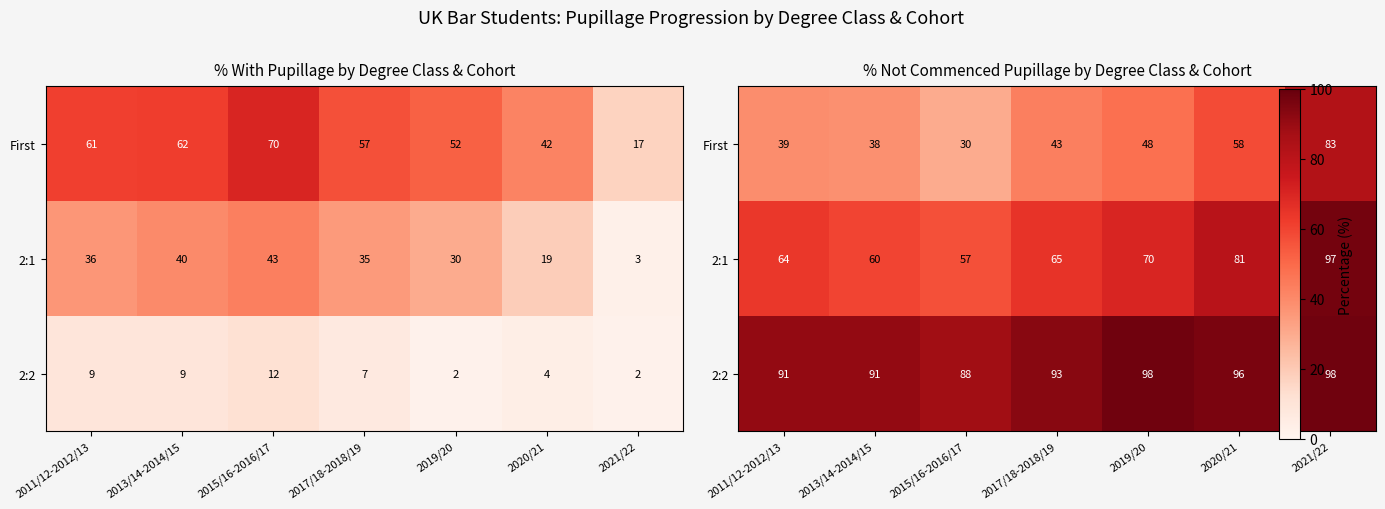

Rank the series by their maximum value, from highest to lowest.

2:2, 2:1, First